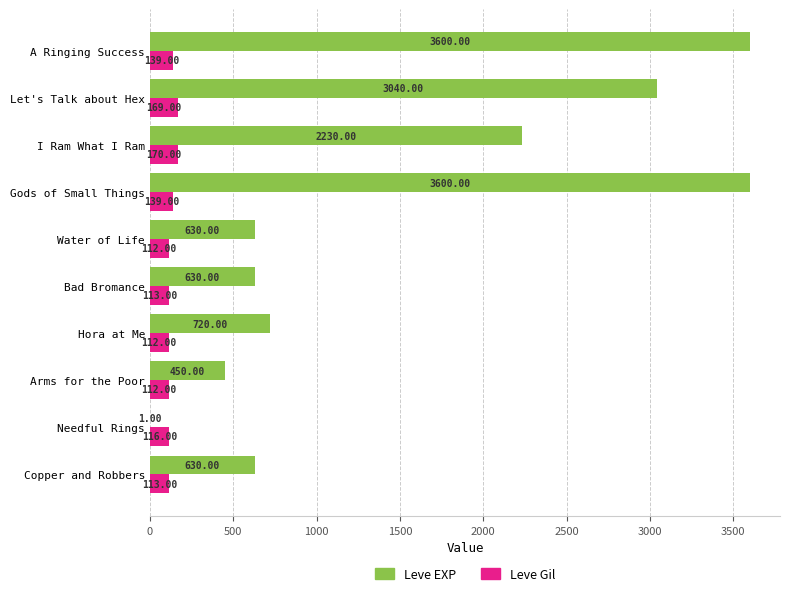

What is the average value of the Leve EXP series?

1553